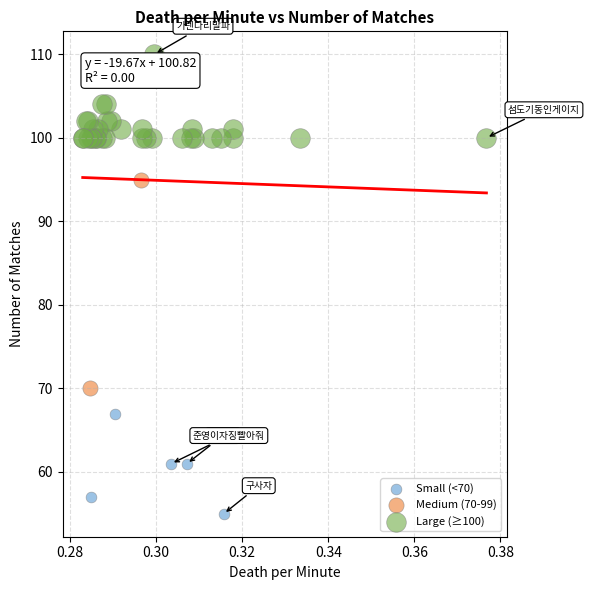

What are all the series names shown in the legend?

Small (<70), Medium (70-99), Large (≥100)